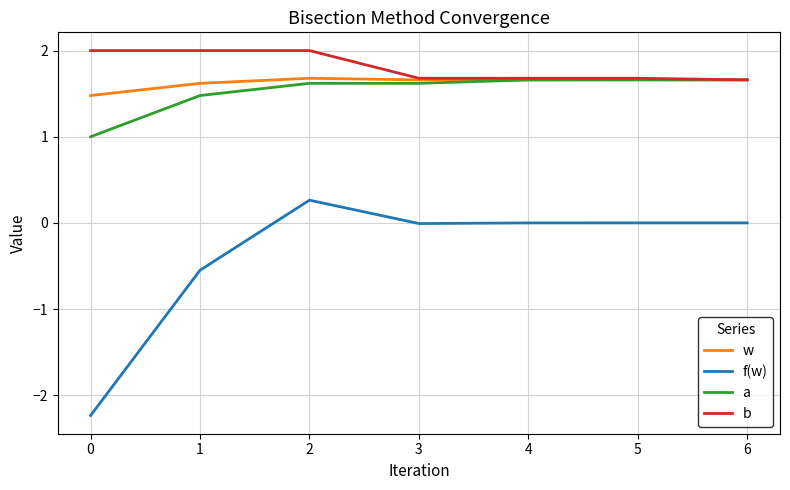

What is the difference between the a values at 1 and 2?

0.1